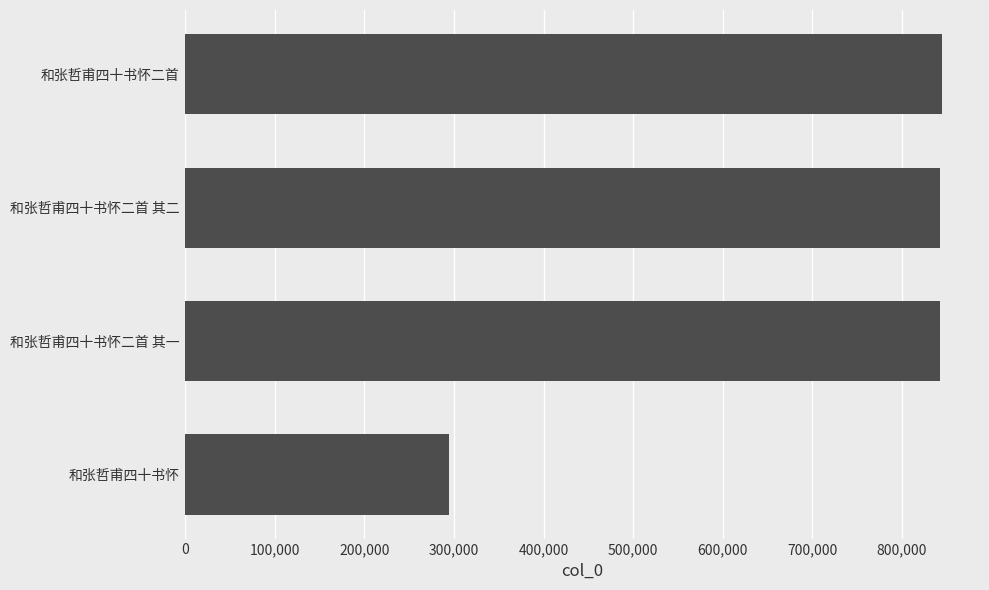

What value does the data have at 和张哲甫四十书怀二首 其二, to the nearest 100?

842100